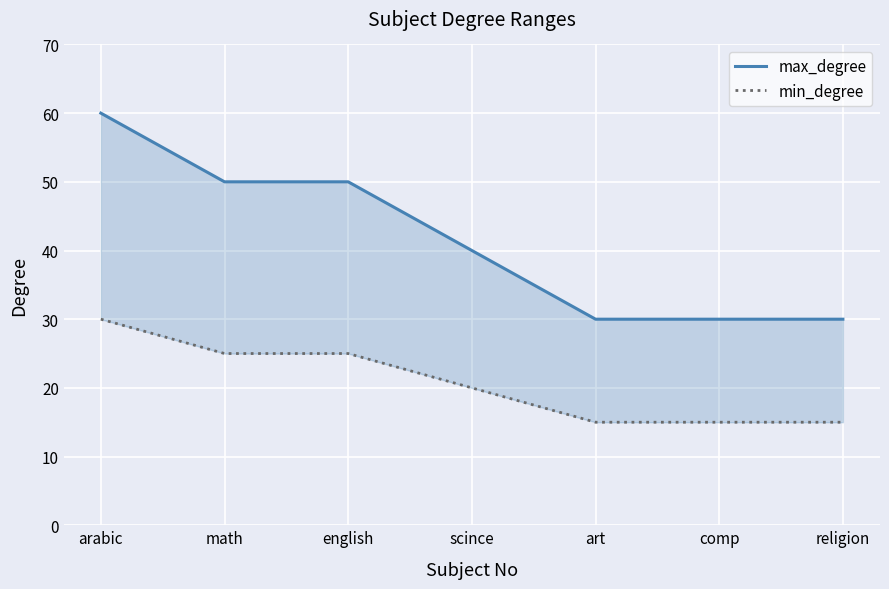

Between arabic and comp, which is larger?

arabic